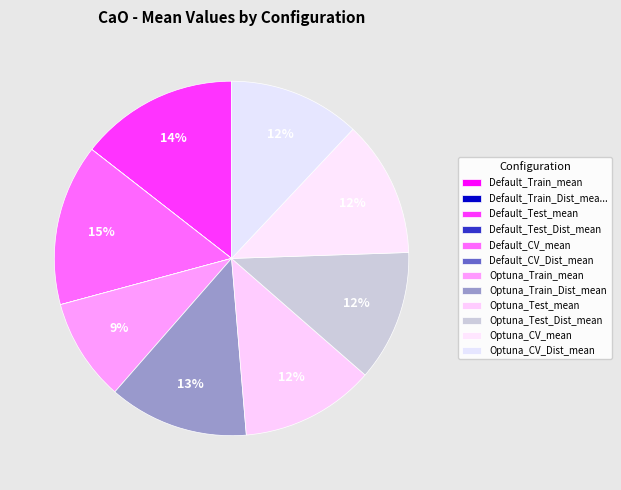

To the nearest percent, what is the difference between the largest and smallest slice percentages?

15%